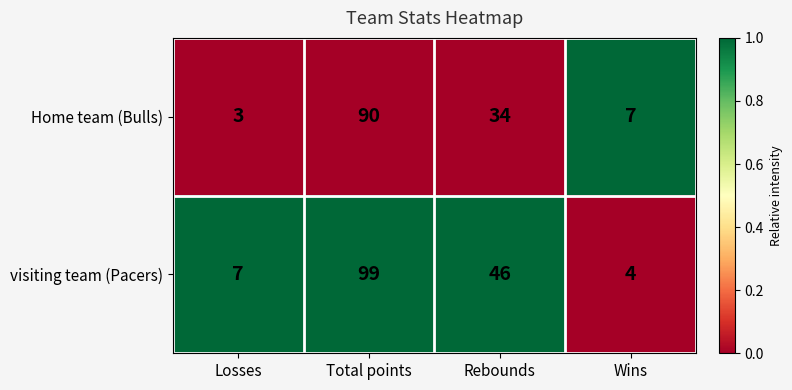

Reading left to right, what are all the values shown in this chart?

Home team (Bulls): 3	90	34	7
visiting team (Pacers): 7	99	46	4